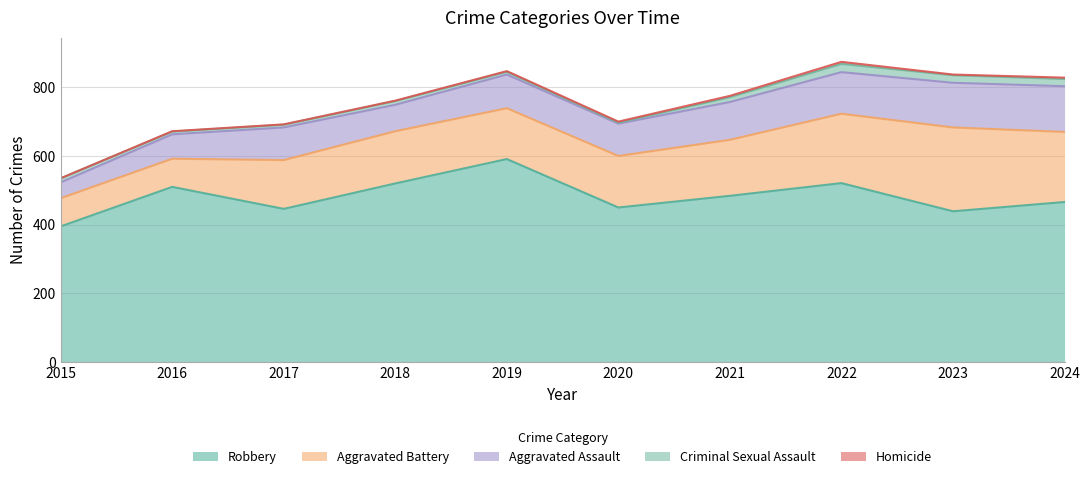

True or false: Robbery and Aggravated Assault cross at least once.

False